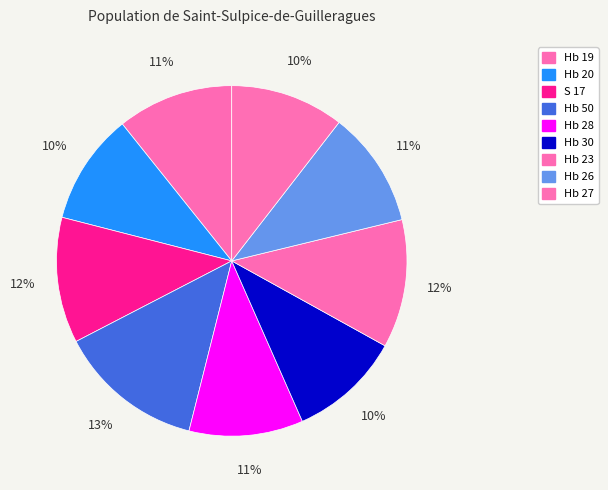

True or false: Hb 26 accounts for 25% of the total.

False